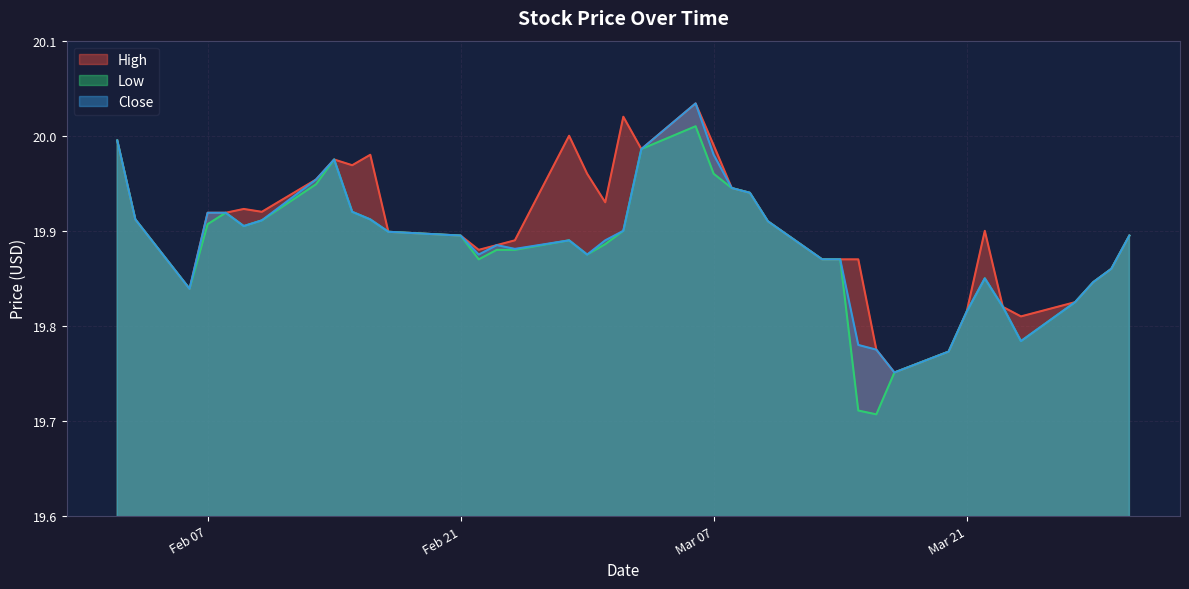

Where is the first local maximum for High?

2023-02-09